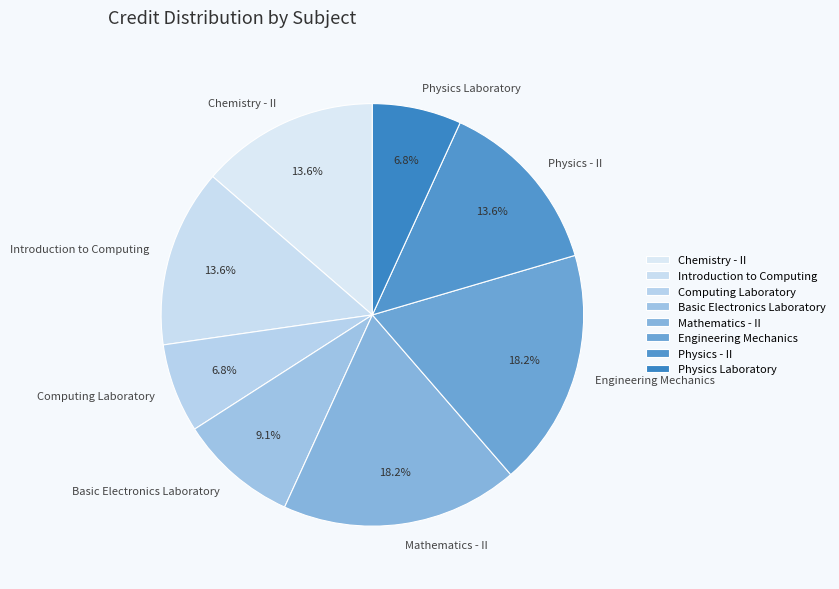

Does any single category account for the majority?

No